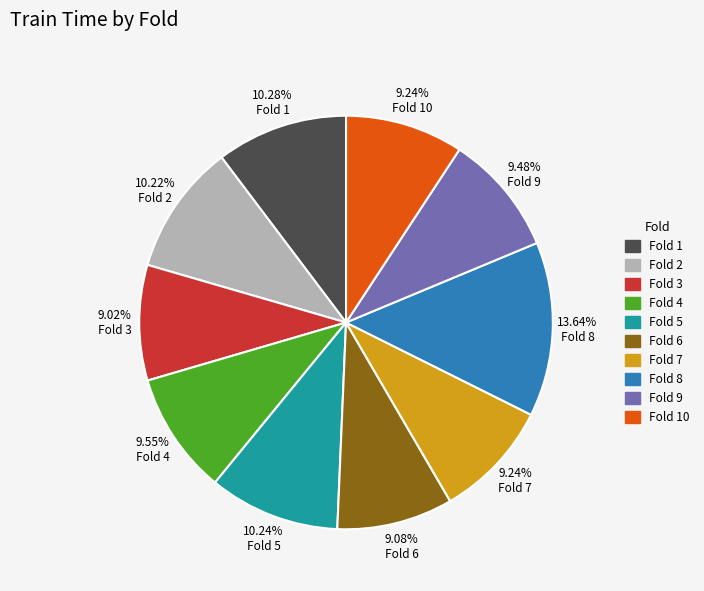

Is the sum of Fold 5 and Fold 2 greater than half?

No